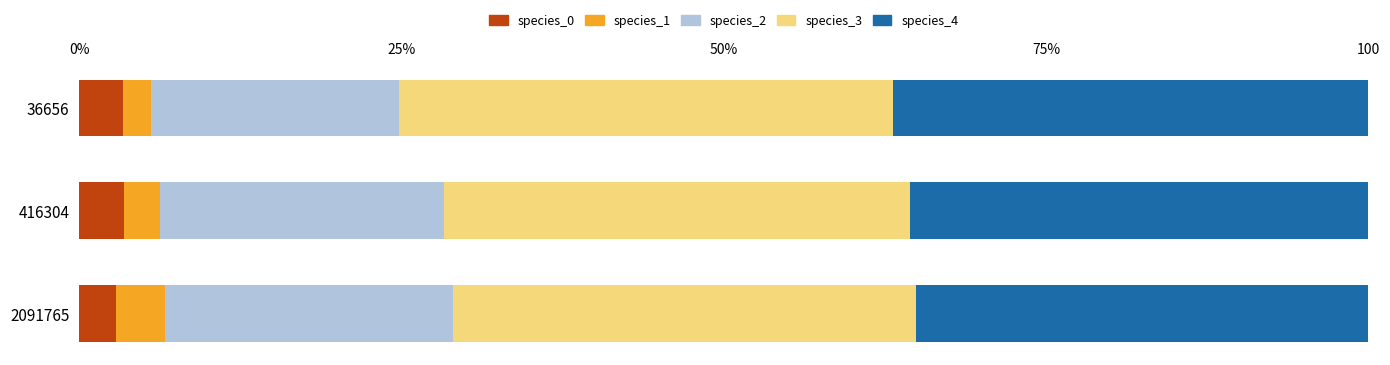

Reading right to left, list all the values displayed in this chart.

species_0: 2.9	3.5	3.4
species_1: 3.8	2.8	2.2
species_2: 22.4	22.0	19.2
species_3: 35.9	36.1	38.4
species_4: 35.1	35.6	36.9